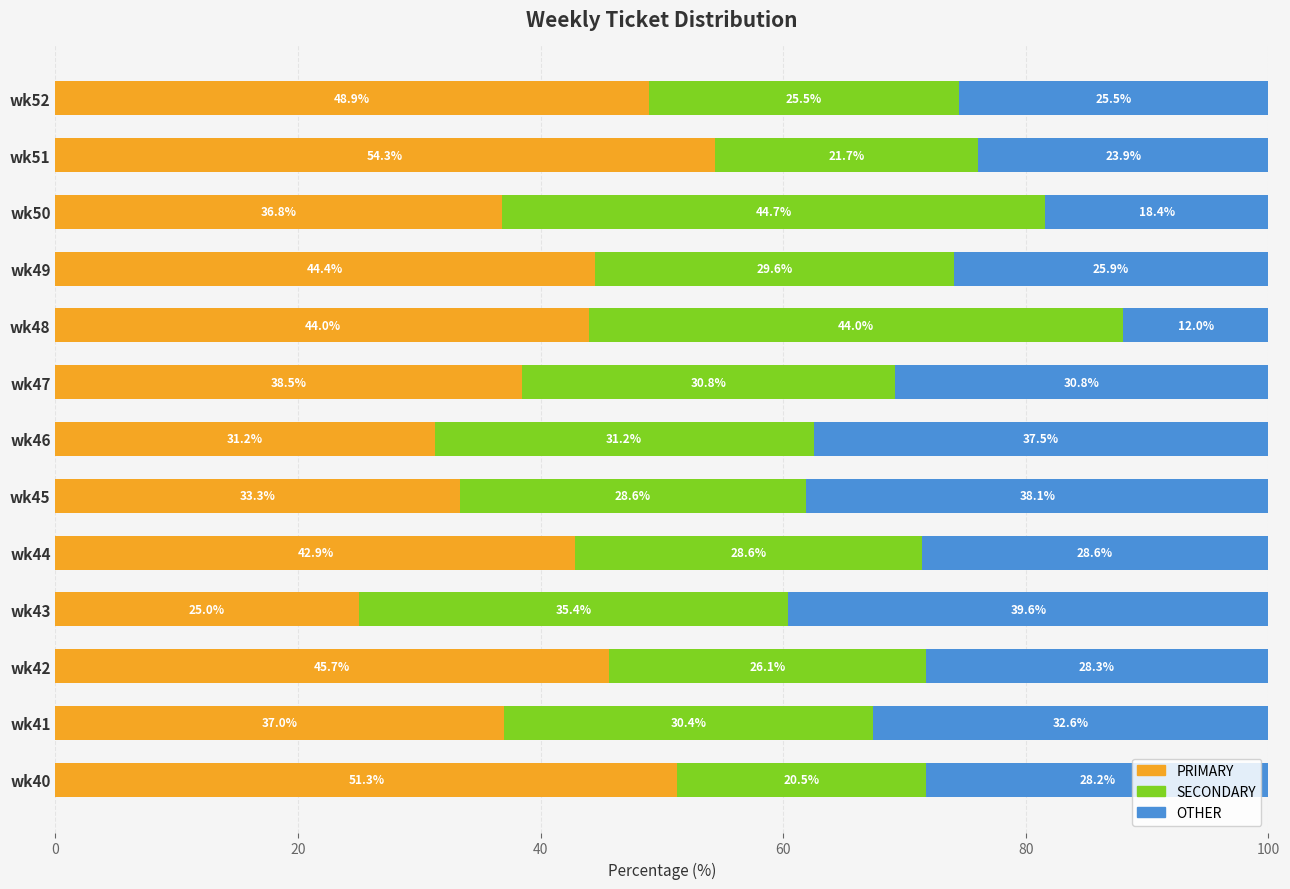

Is it true that PRIMARY equals 42.9 at wk44?

True